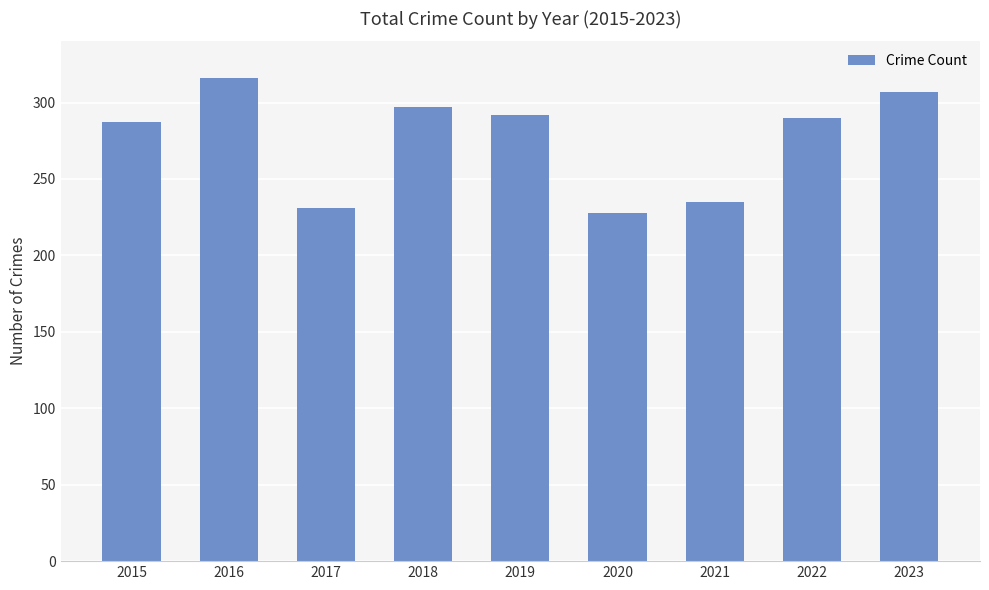

Where is the data nearest to the value 272?

2015